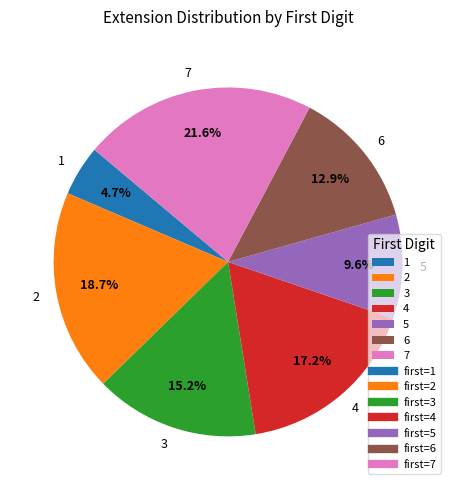

How many segments does this pie chart have?

7